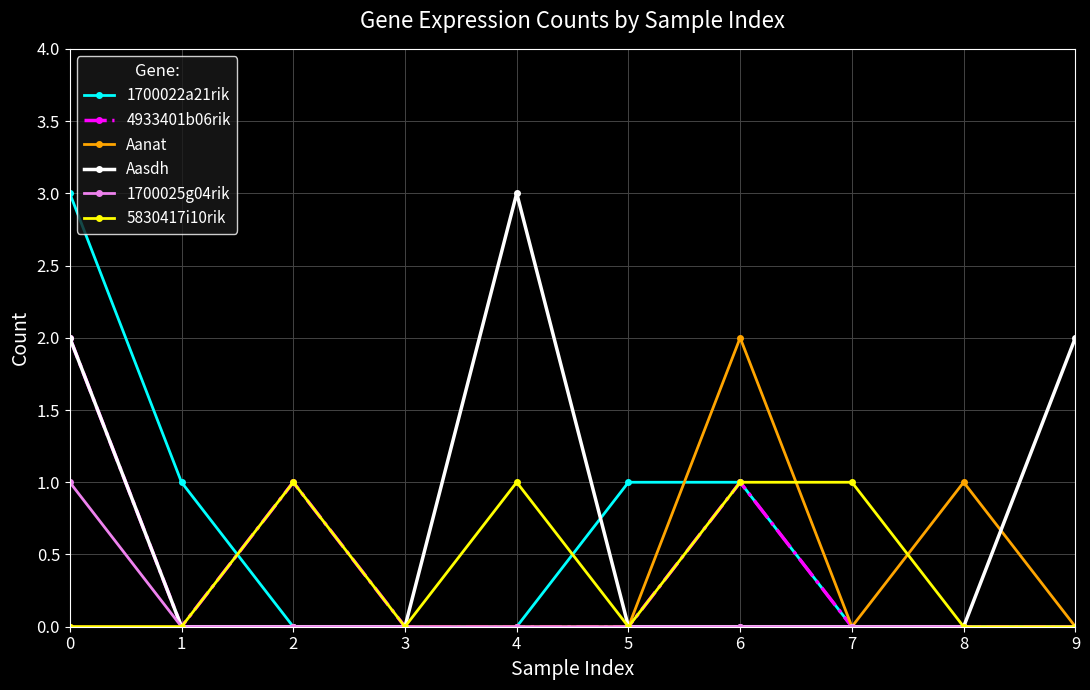

Which series has the largest total across all categories?

Aasdh